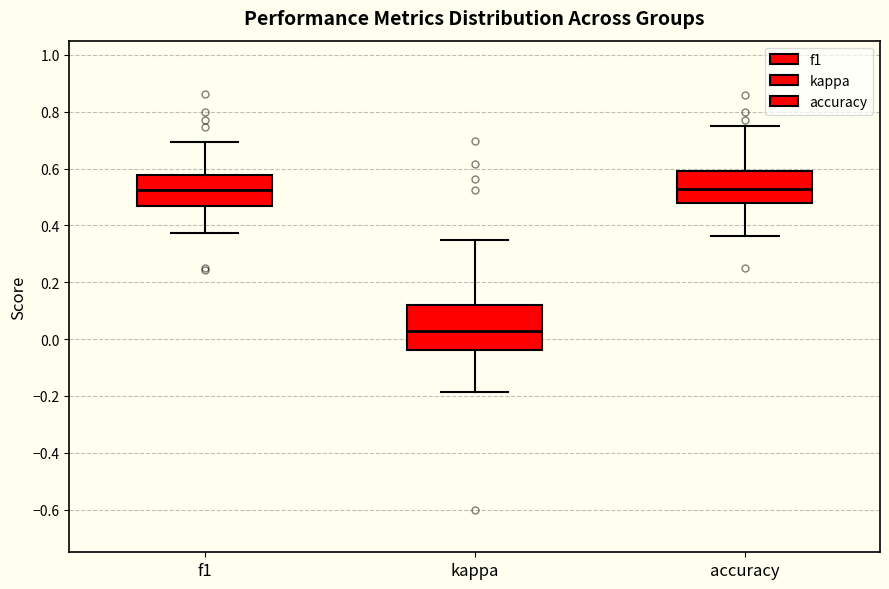

Where is the upper edge of the box for kappa on the y-axis? The values are not printed on the chart, so give them approximately, as read against the axis.

0.12